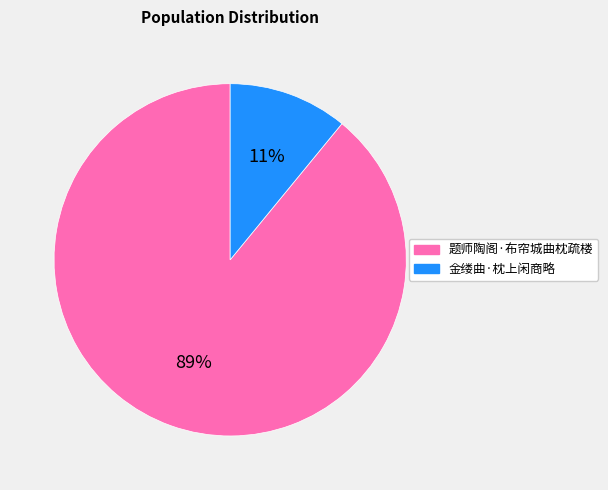

Which has a higher value, 金缕曲·枕上闲商略 or 题师陶阁·布帘城曲枕疏楼?

题师陶阁·布帘城曲枕疏楼